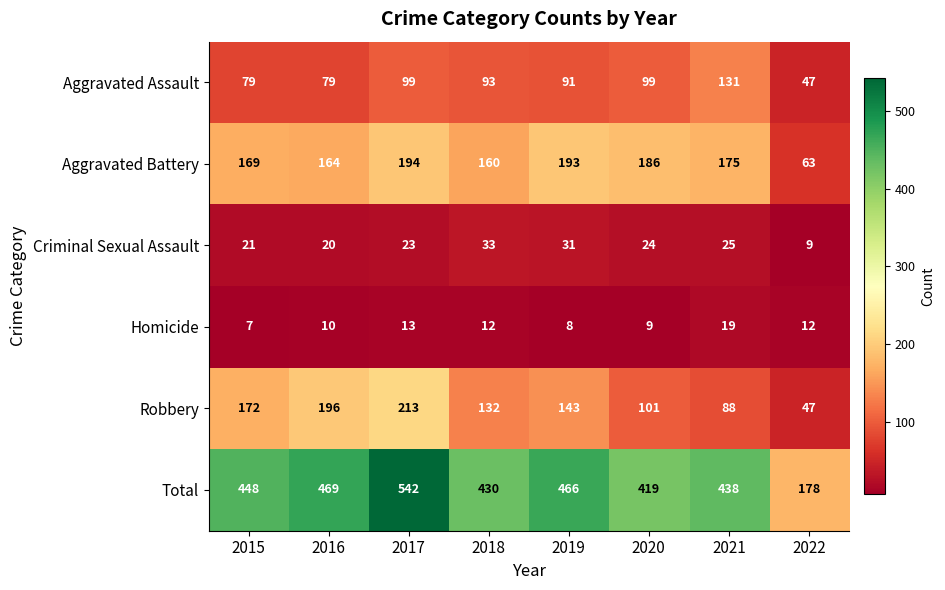

Which series changed the most between 2019 and 2021?

Robbery